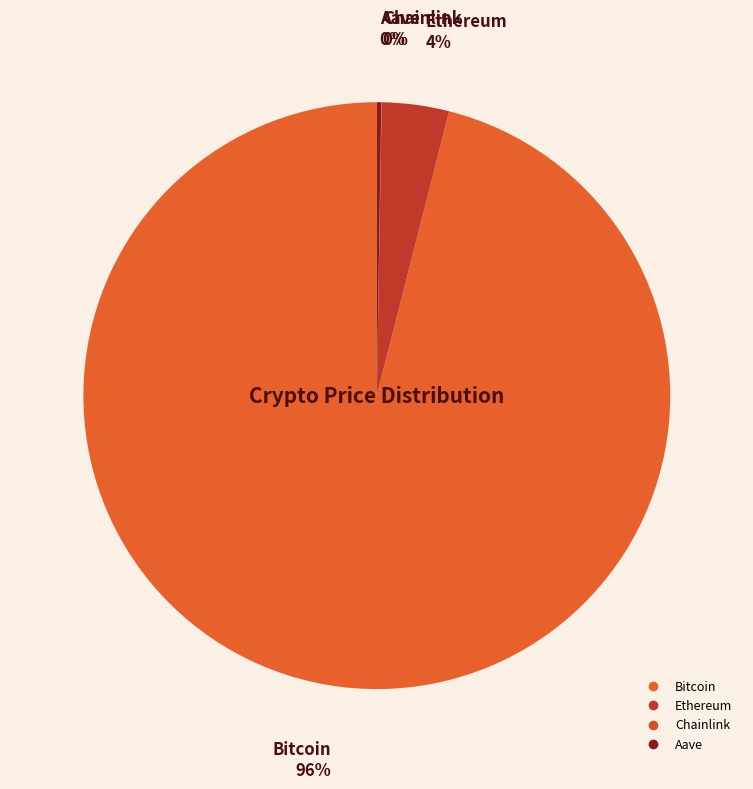

Approximately how many times larger is the value at Ethereum compared to Aave?

15.1